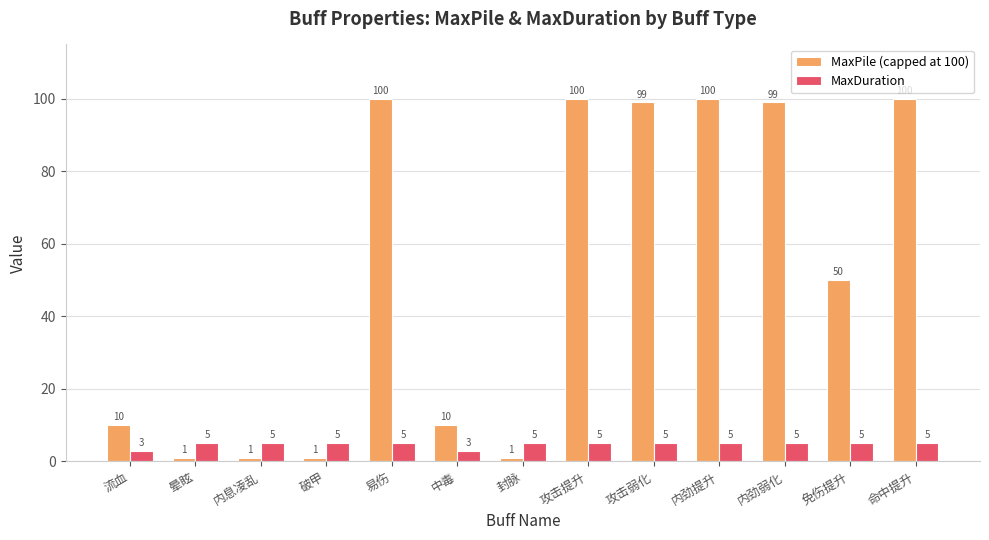

What is the difference between the maximum and minimum values in the MaxDuration series?

2